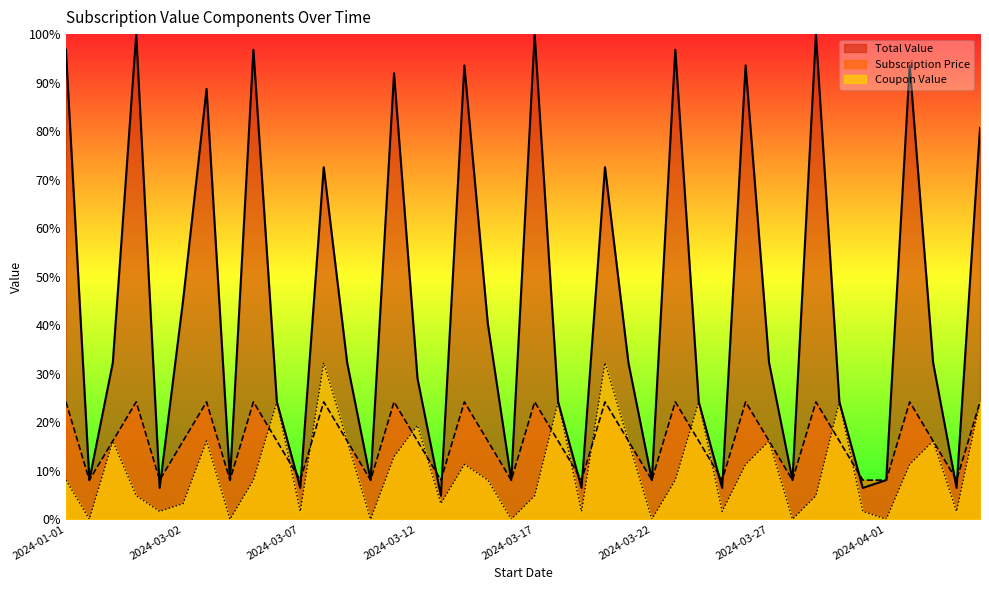

In Coupon Value, how many points are higher than both neighbors (excluding endpoints)?

12